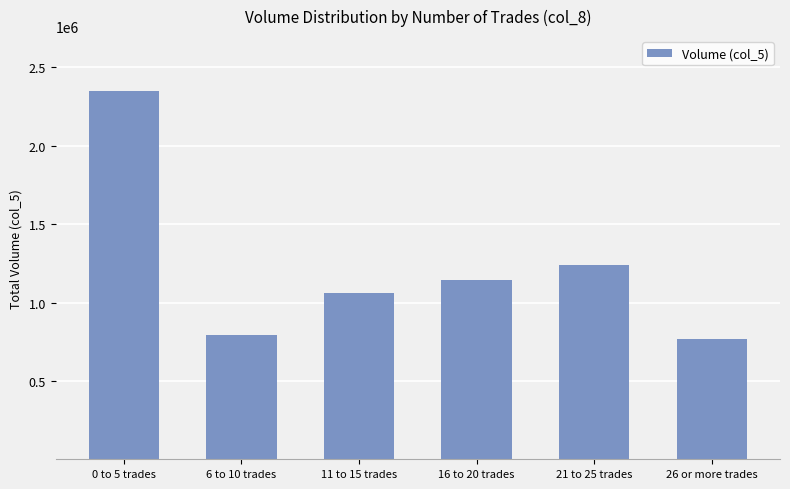

What is the greatest value displayed?

2346910